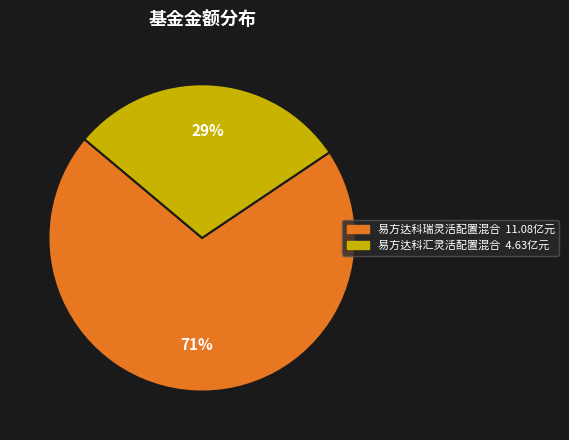

How many segments does this pie chart have?

2